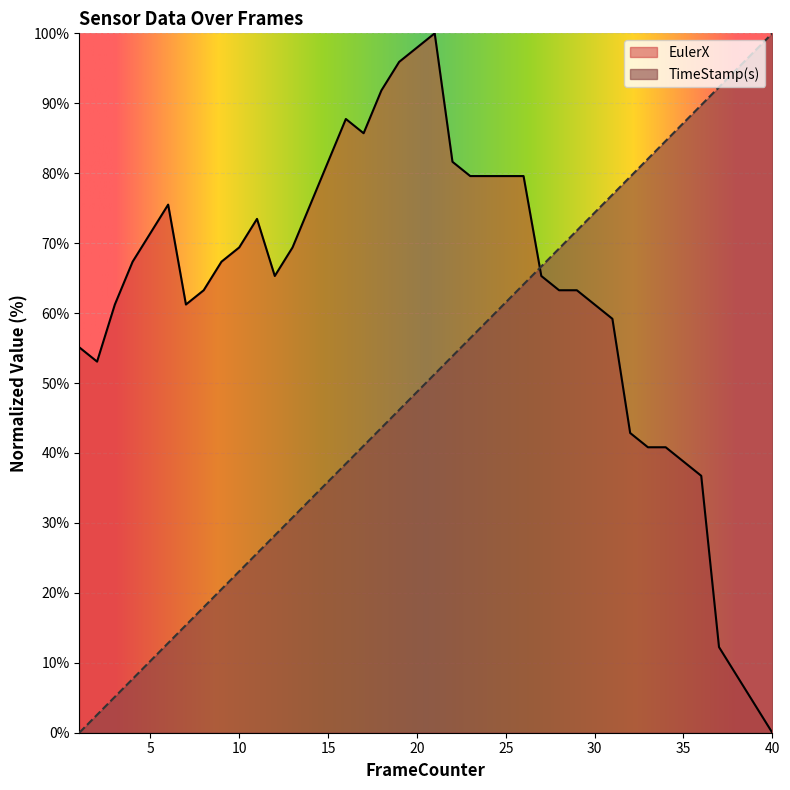

The TimeStamp(s) series shows 33.3 at 14. True or false?

True